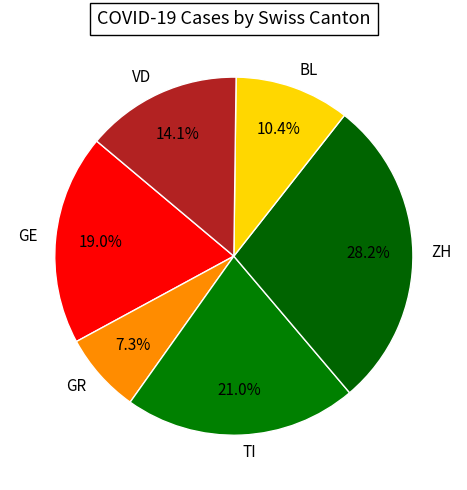

Approximately how many times larger is the value at GE compared to BL?

1.8